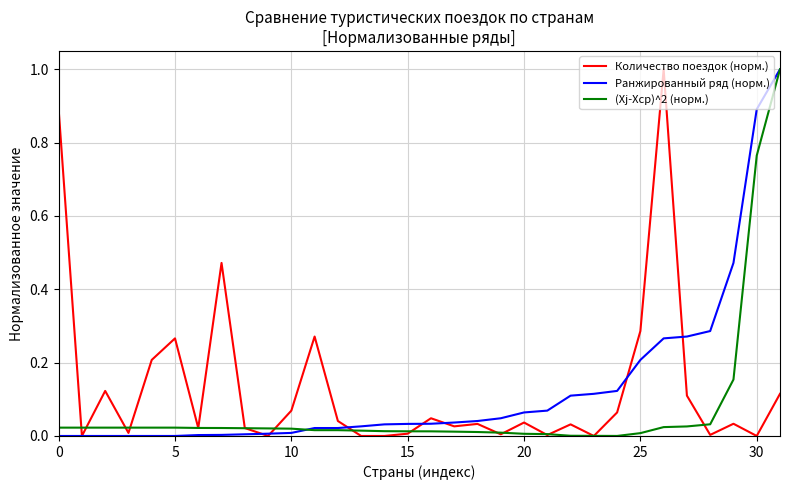

What is the maximum value for Ранжированный ряд (норм.)?

1.0